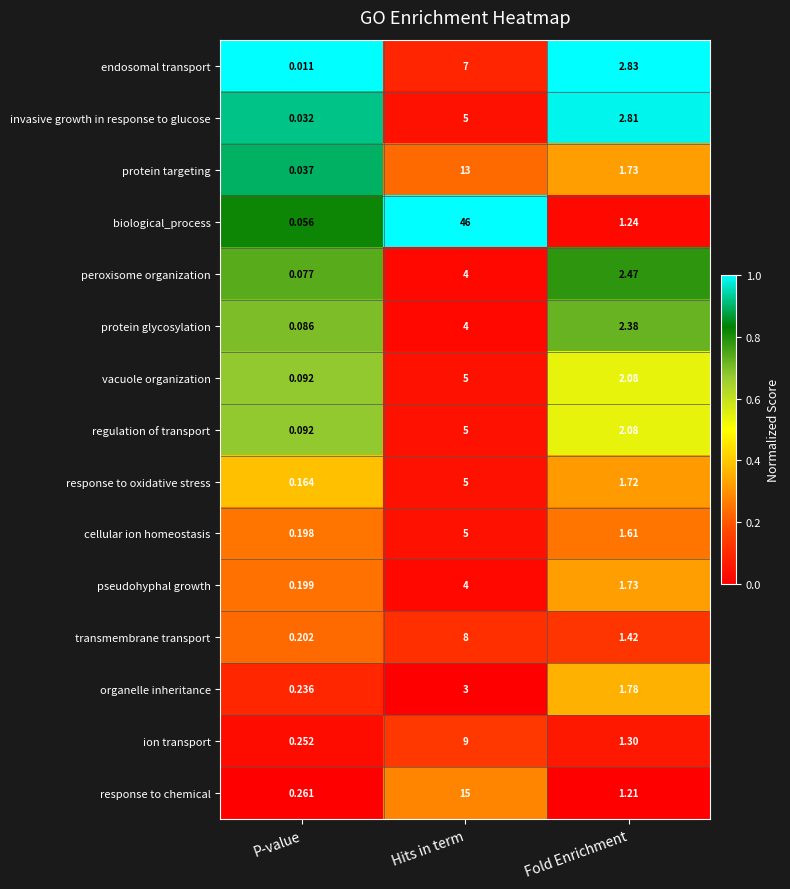

List the labels in order of response to chemical value, smallest first.

P-value, Fold Enrichment, Hits in term